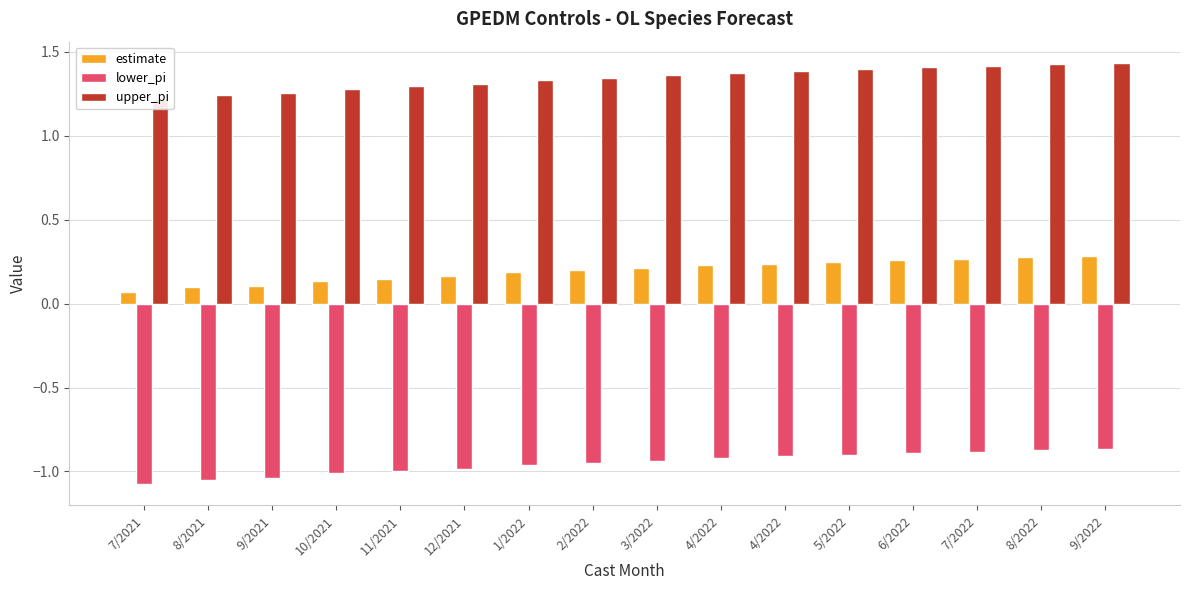

What are all the series names shown in the legend?

estimate, lower_pi, upper_pi